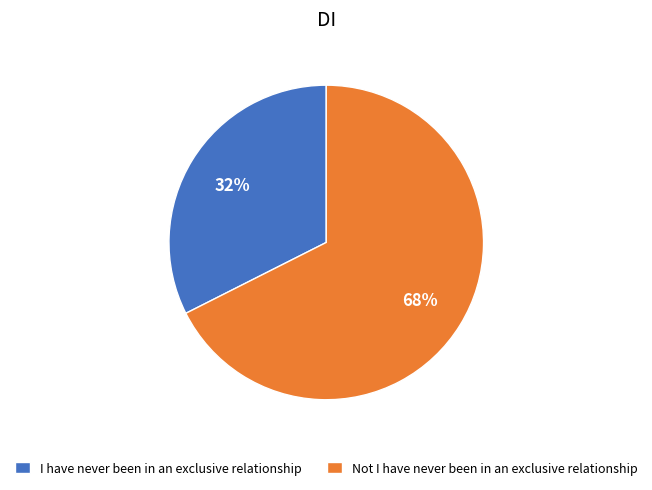

Is I have never been in an exclusive relationship the majority of the pie?

No